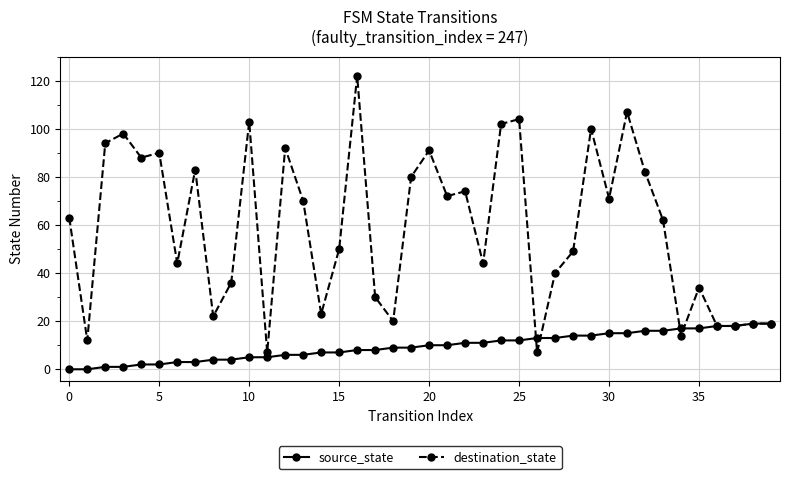

What is the value of the source_state point at the 38th from the left?

18